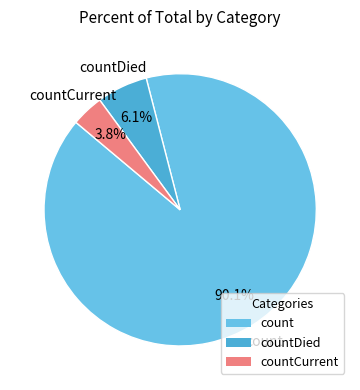

Is the sum of countCurrent and countDied greater than half?

No